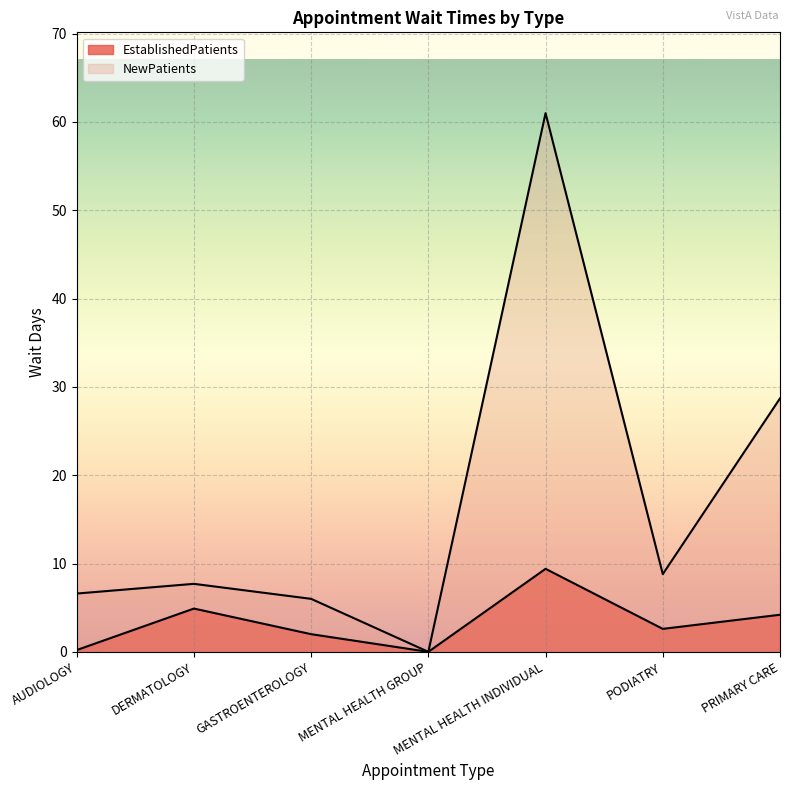

True or false: EstablishedPatients has a value of 2.0 at GASTROENTEROLOGY.

True